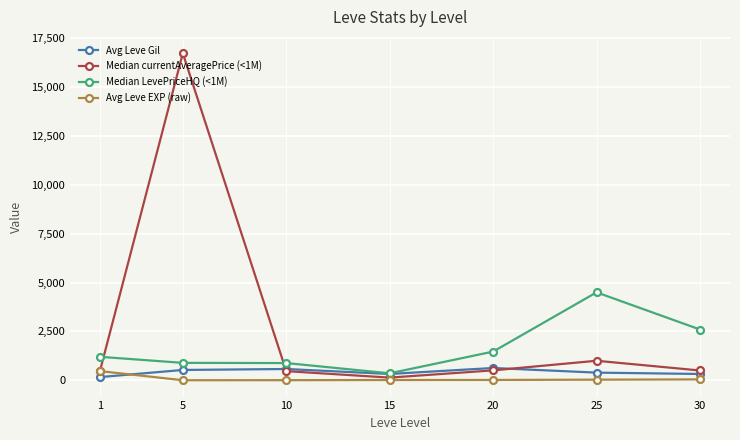

Between 5 and 15, which series saw the biggest shift?

Median currentAveragePrice (<1M)